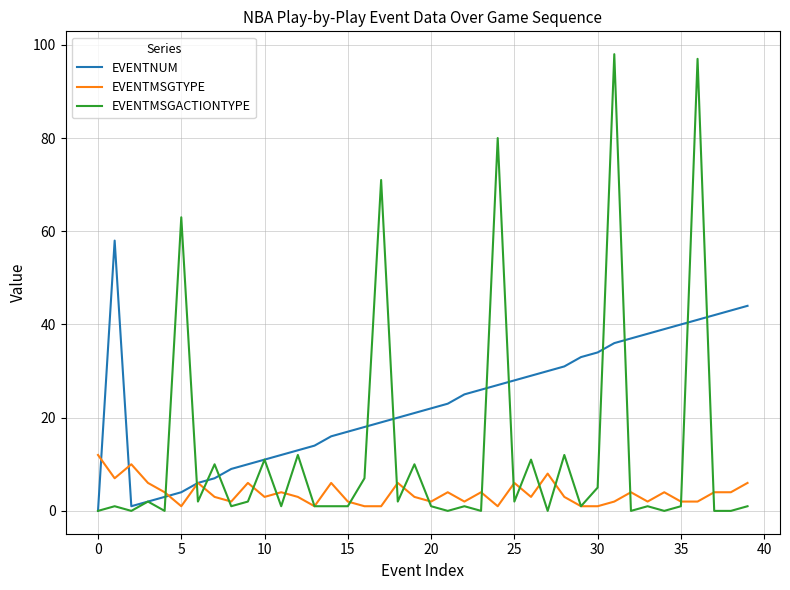

True or false: EVENTMSGACTIONTYPE and EVENTNUM cross at least once.

True